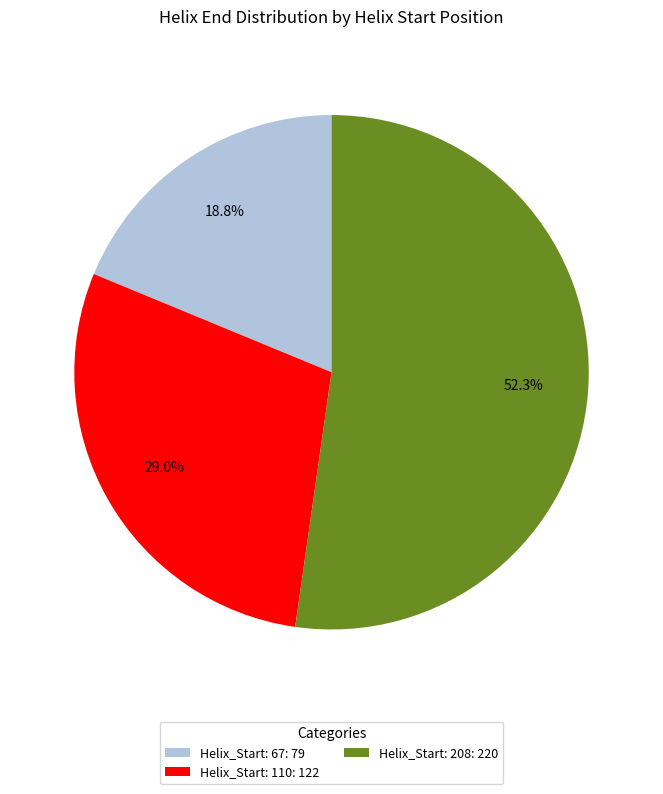

Is the sum of Helix_Start: 208: 220 and Helix_Start: 110: 122 greater than half?

Yes